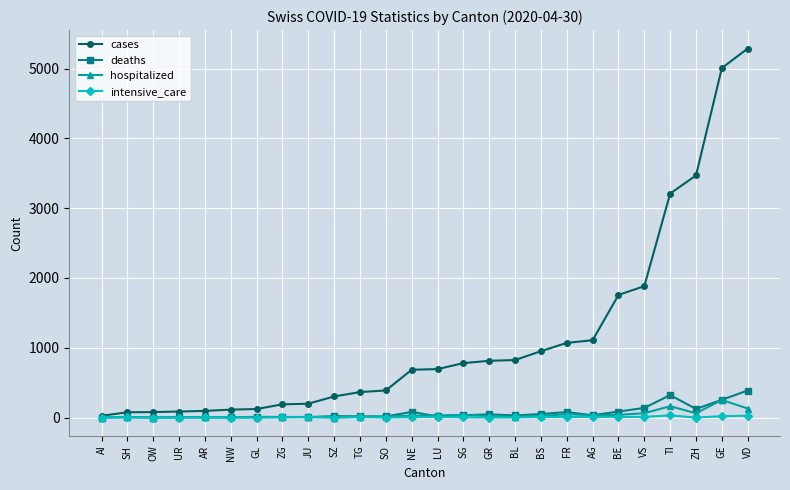

What is the maximum value for hospitalized?

252